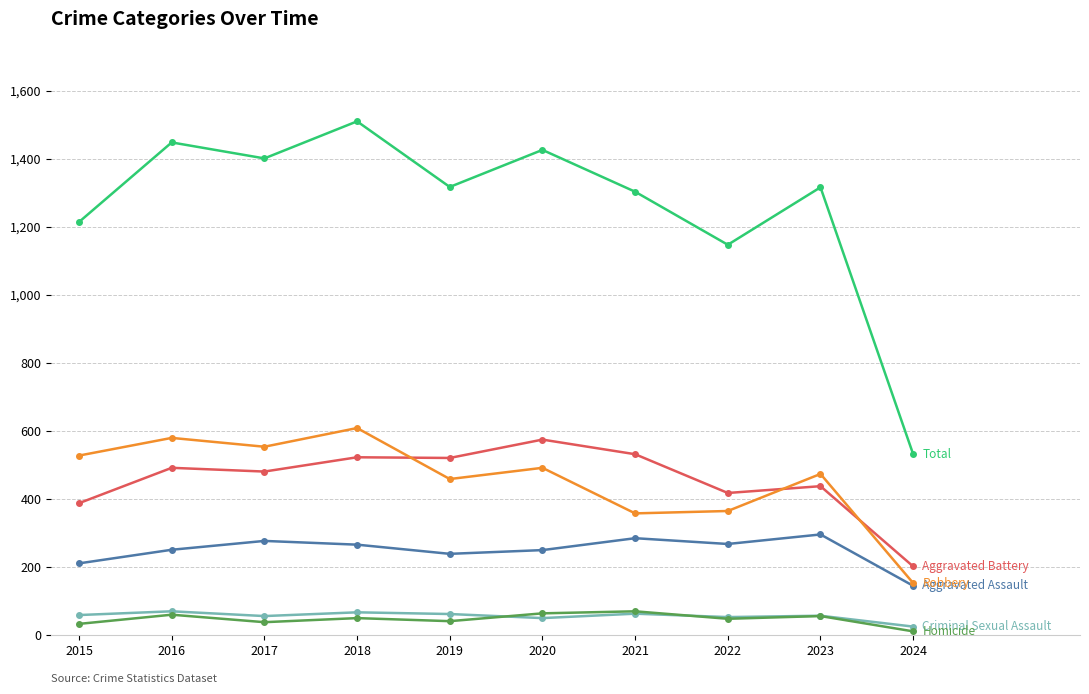

What is the greatest value displayed?

1510